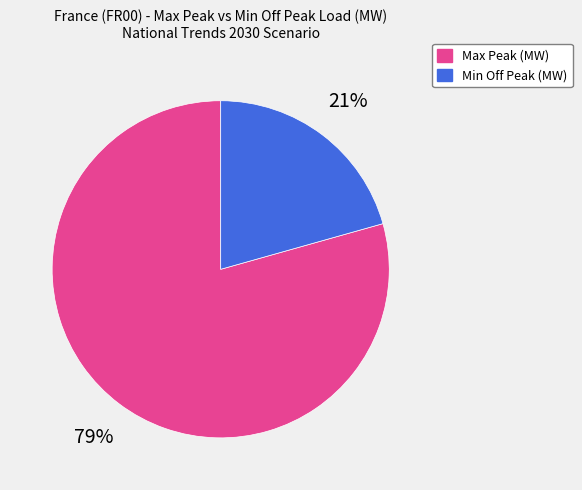

The Max Peak (MW) slice represents 71% of the pie. True or false?

False